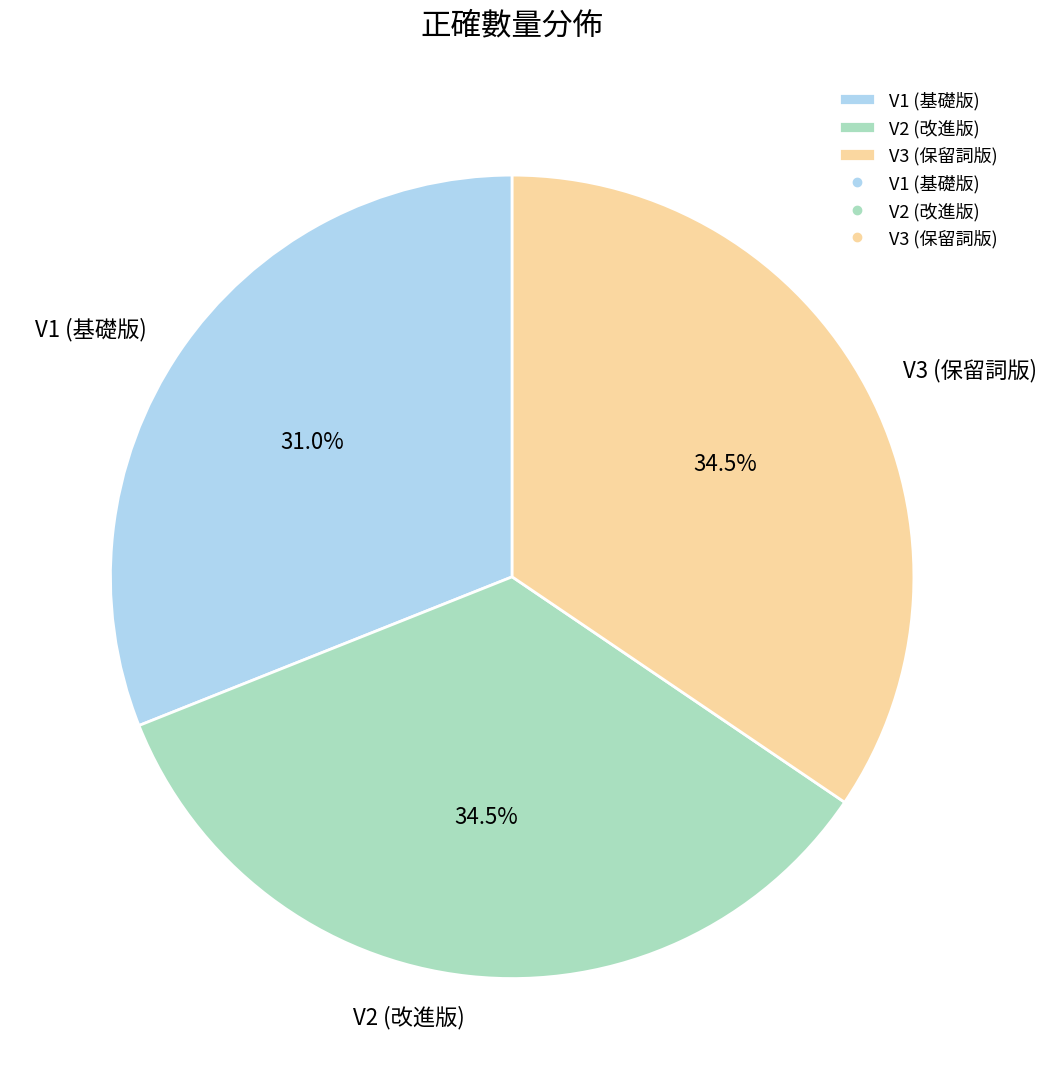

What portion of the pie excludes V1 (基礎版)?

69.0%